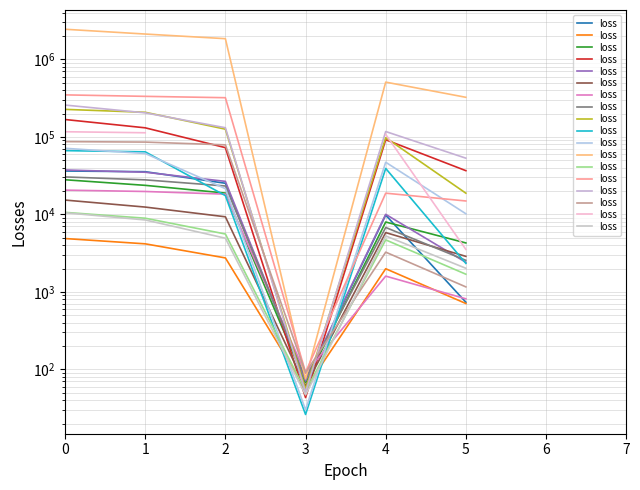

What is the value of the 5th point from the left?

5274.0